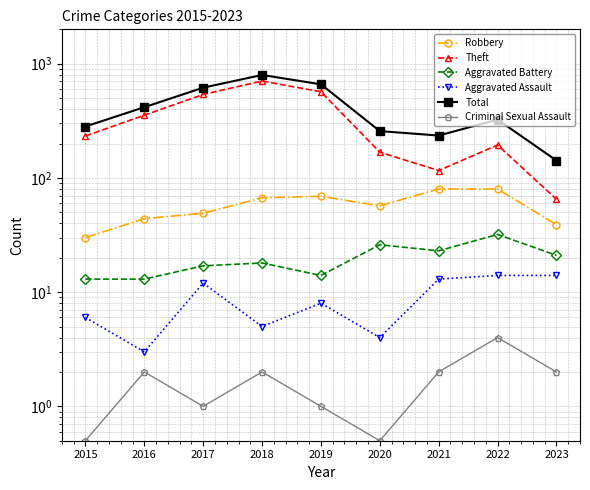

True or false: Aggravated Battery has a value of 8.0 at 2018.

False